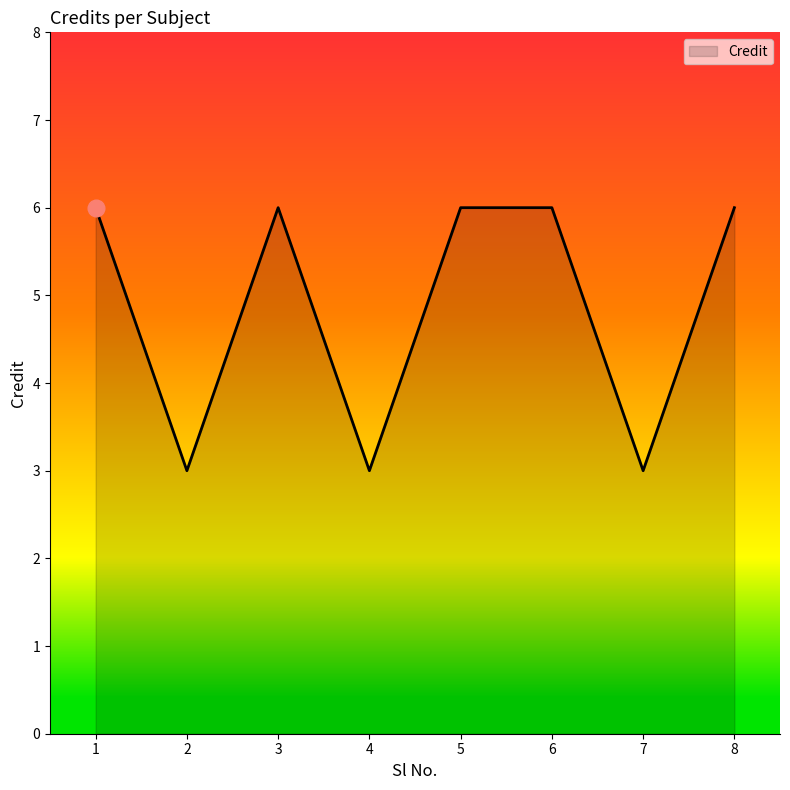

The chart shows a value of 2 at 3. True or false?

False